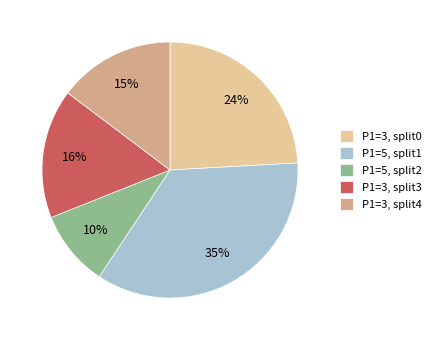

To the nearest percent, what is the average slice percentage?

20%